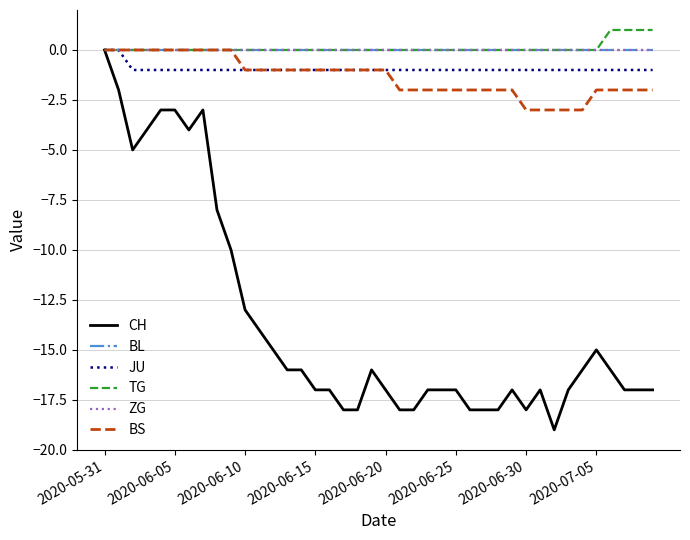

Does the chart have visible grid lines?

Yes